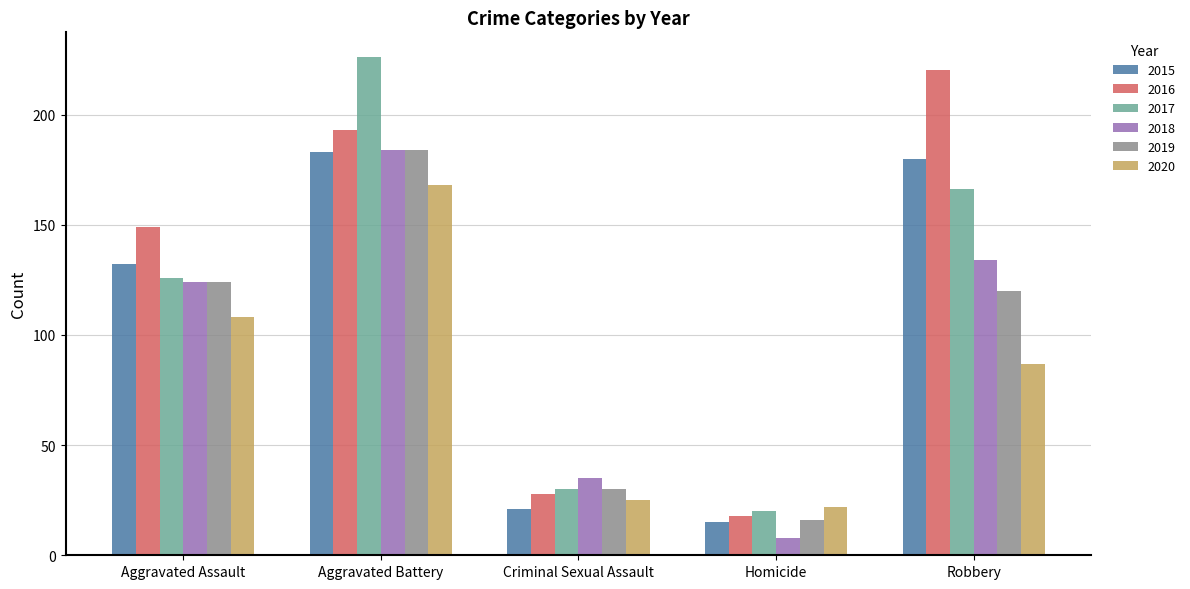

How many bars are there in each group?

6